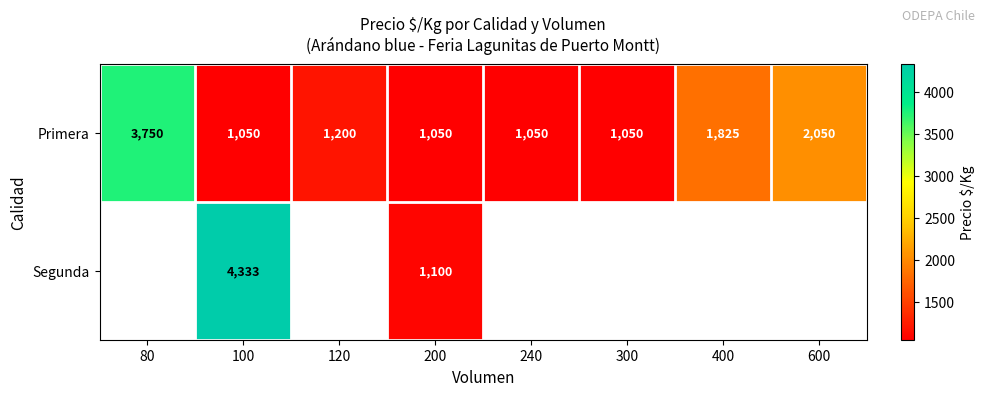

What is the maximum value for Primera?

3750